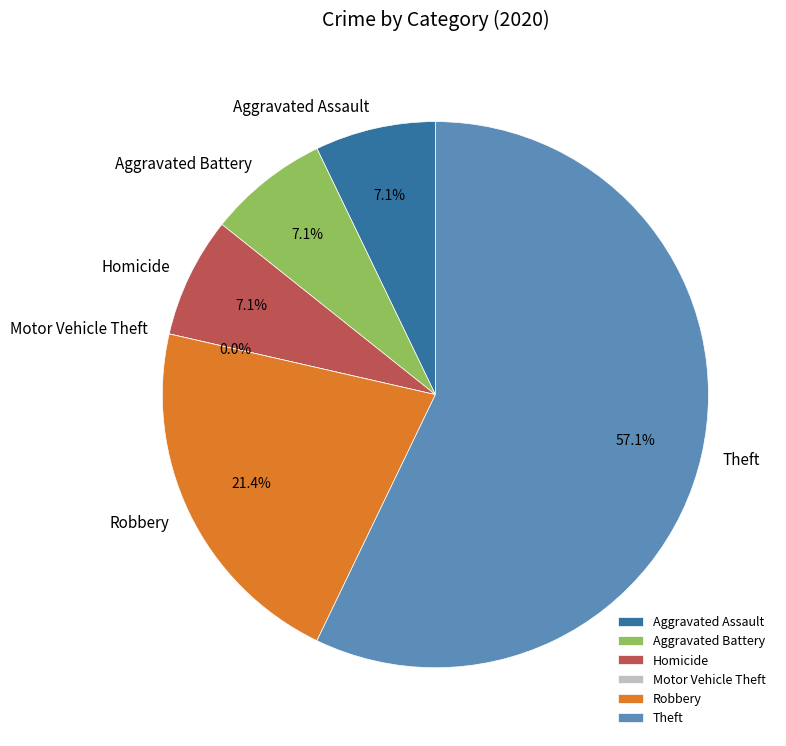

What portion of the pie excludes Theft?

42.9%